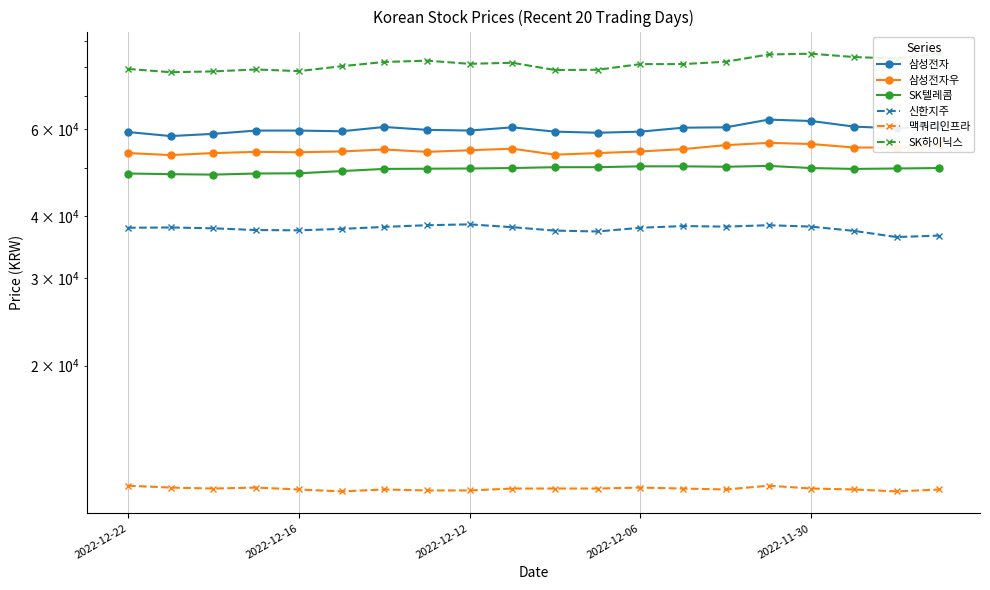

Is this an area chart (filled region under the line)?

No